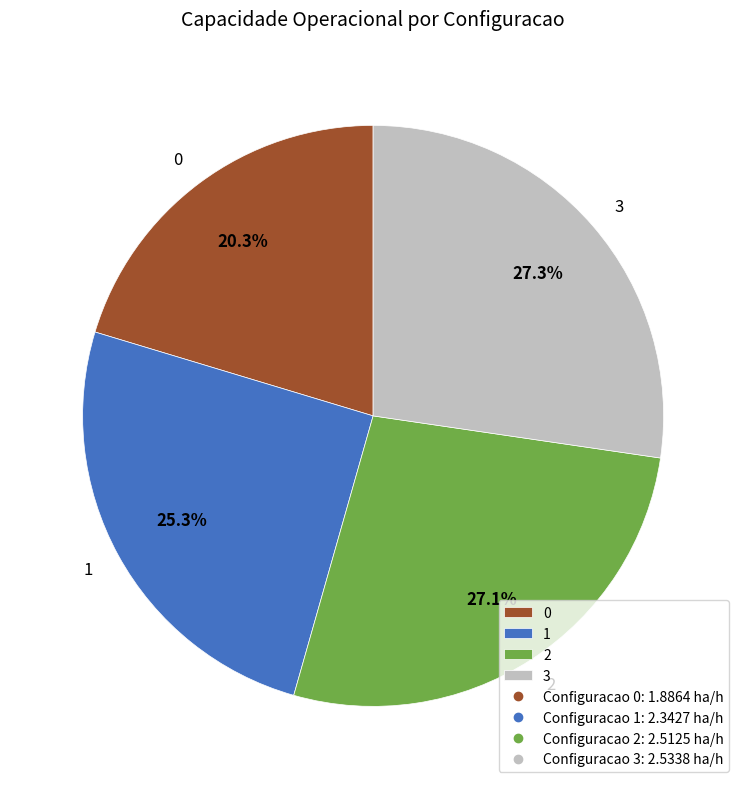

What portion of the pie excludes 0?

79.7%